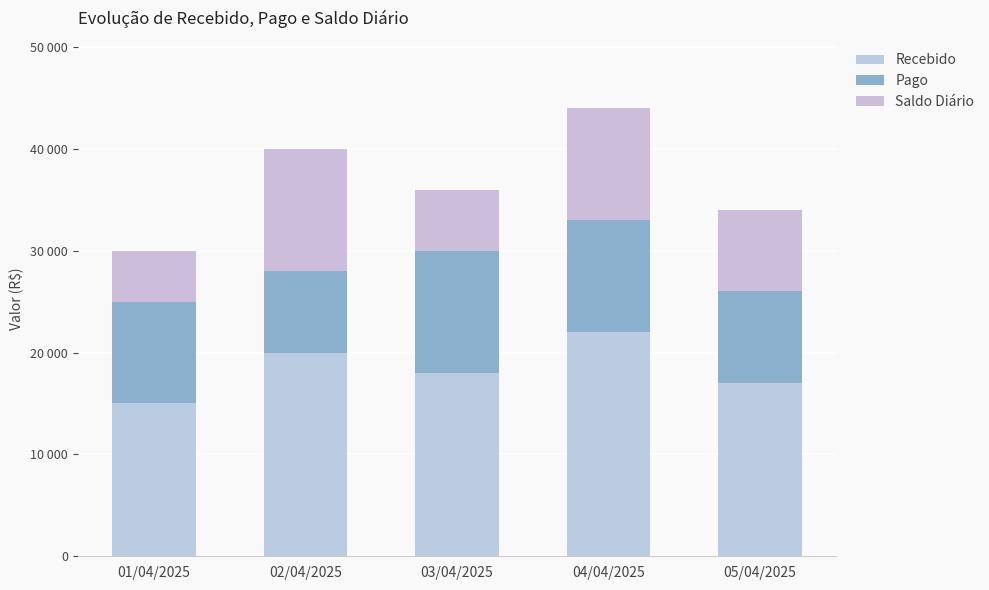

Are the bars horizontal?

No